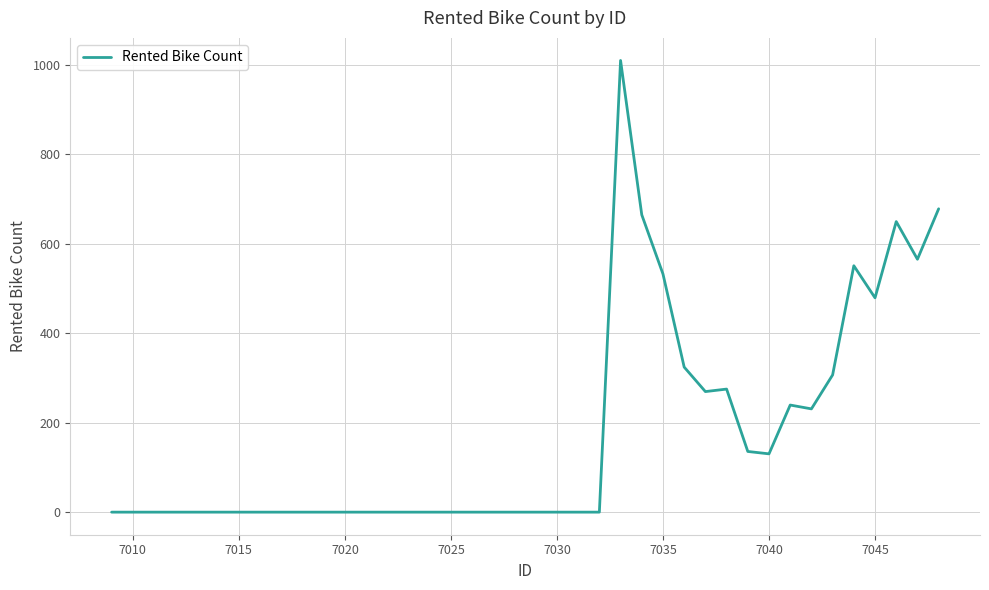

What is the difference between the maximum and minimum values?

1010.1